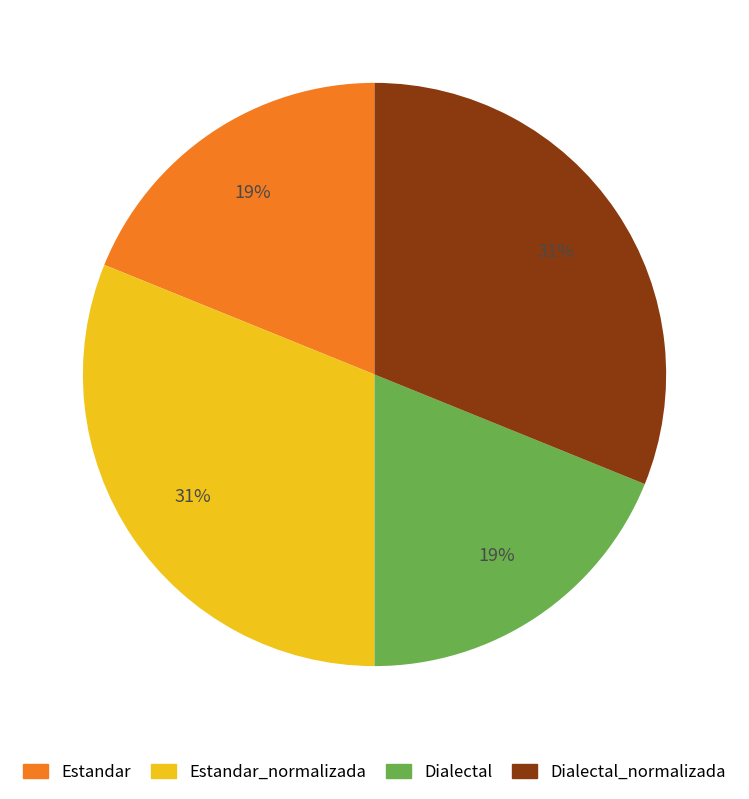

Does any single category account for the majority?

No